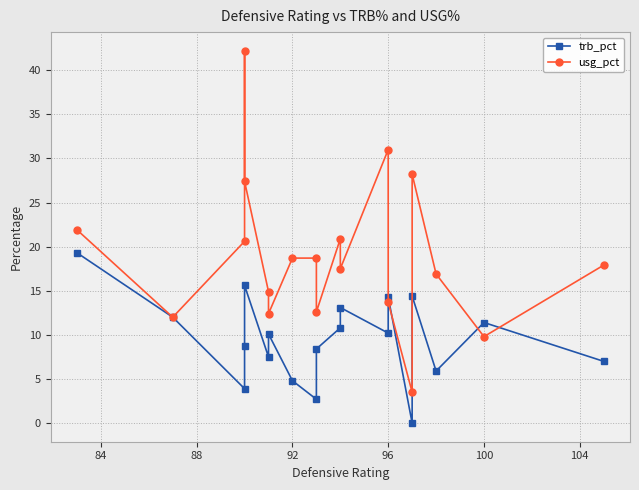

What value does the usg_pct series have at 88?

20.6